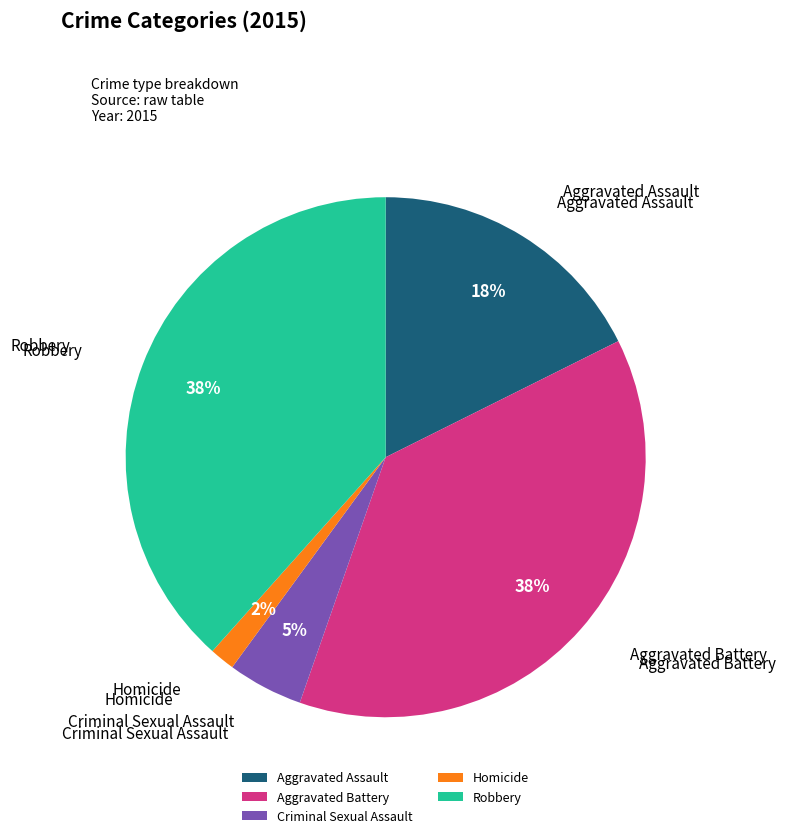

To the nearest percent, what is the average slice percentage?

20%